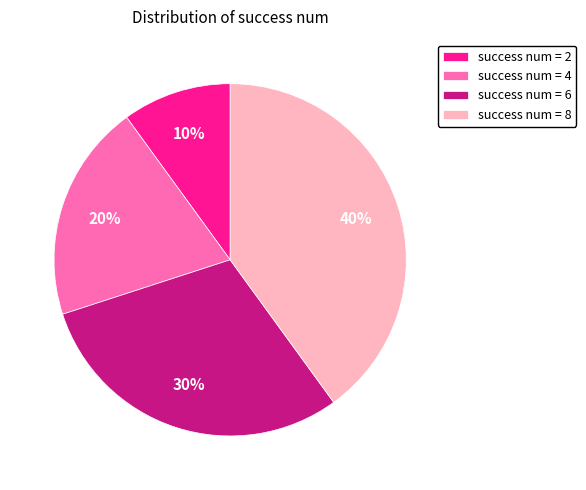

Does success num = 6 account for over 50% of the chart?

No